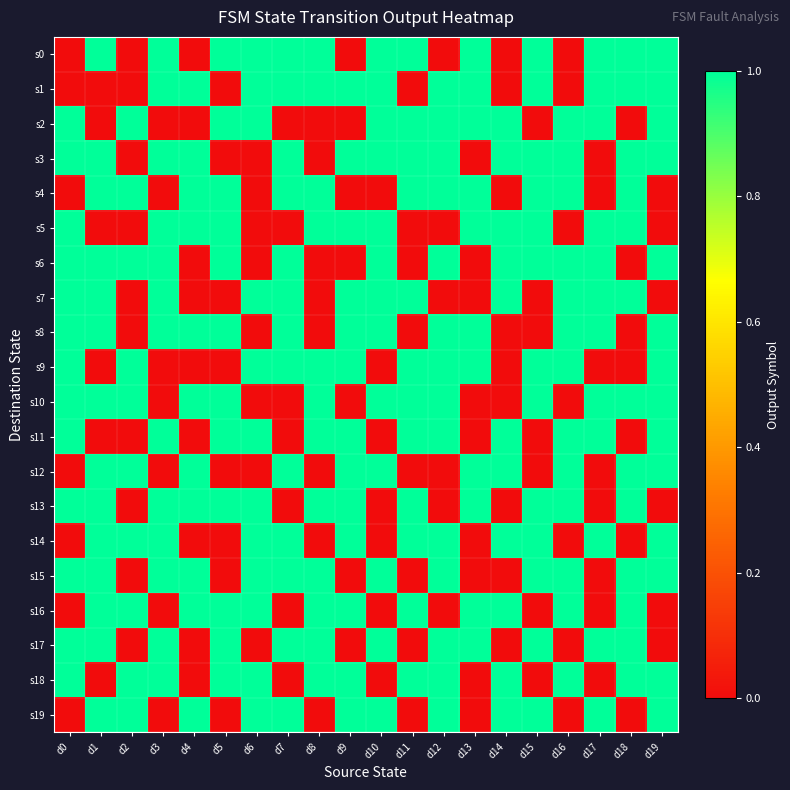

Which category has the lowest value across all series?

d0